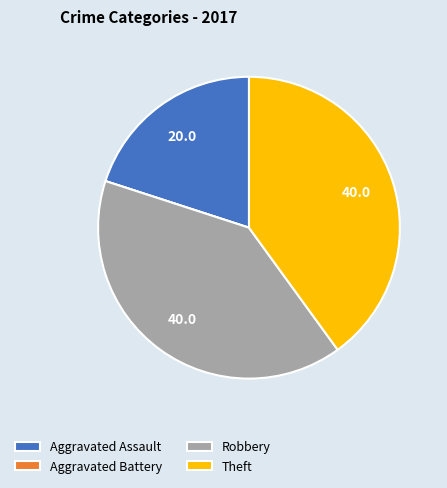

The Theft slice represents 30% of the pie. True or false?

False